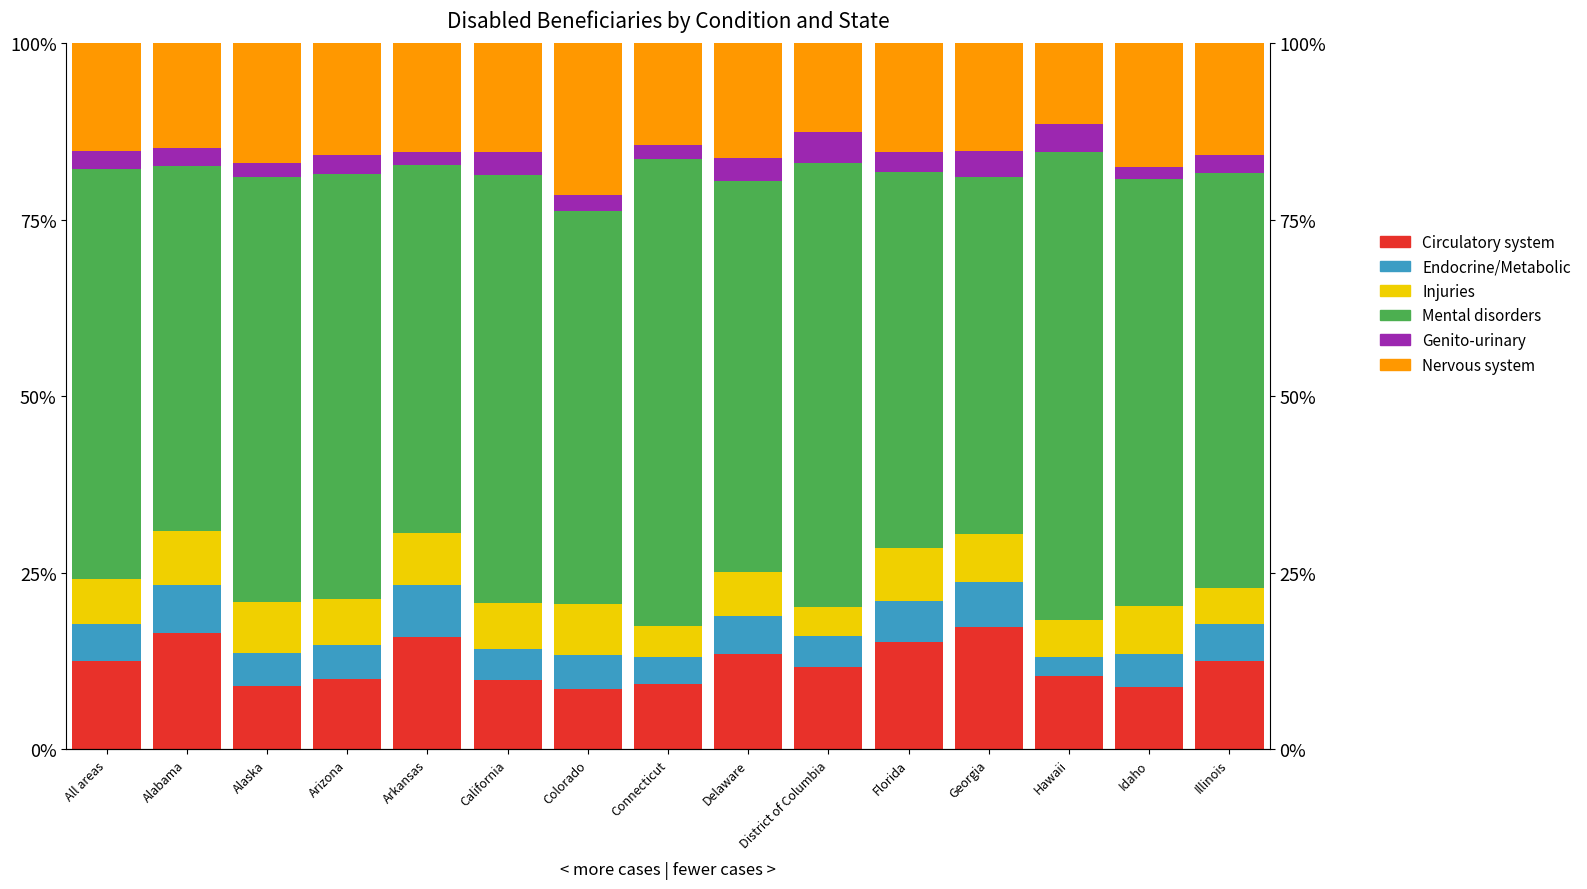

What is the total value across all series at Illinois?

100.0